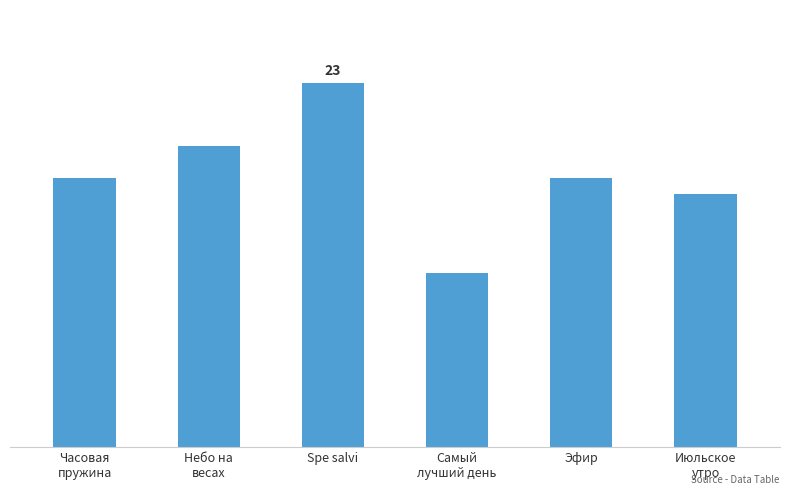

Where is the data nearest to the value 17?

Часовая
пружина